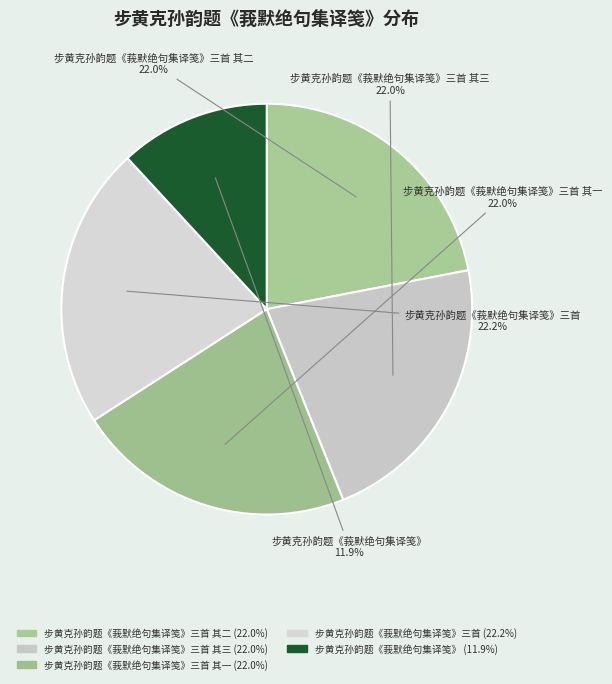

Approximately how many times larger is the value at 步黄克孙韵题《莪默绝句集译笺》三首 其三 compared to 步黄克孙韵题《莪默绝句集译笺》三首?

1.0